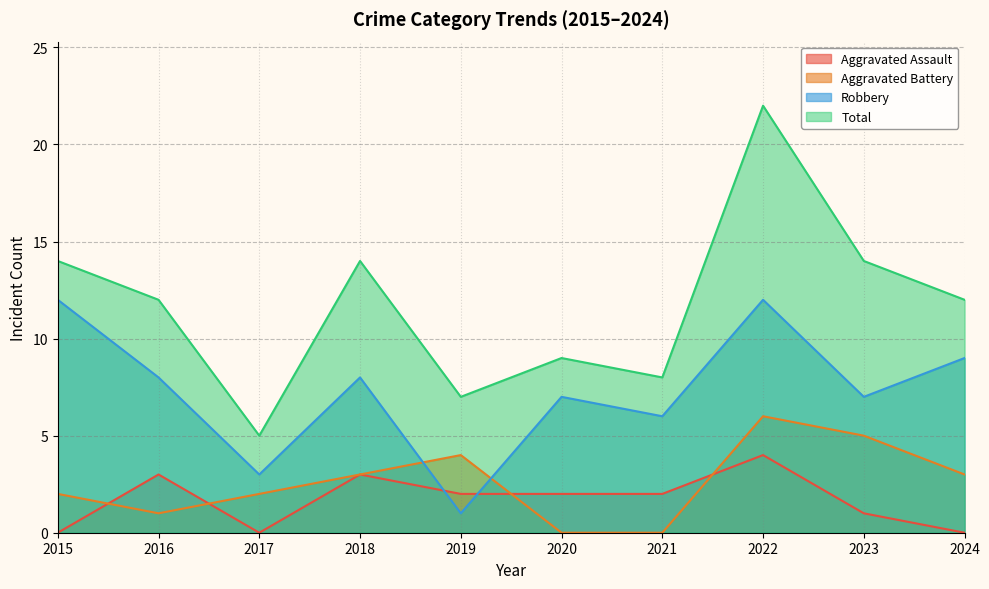

How many distinct data groups are displayed?

4